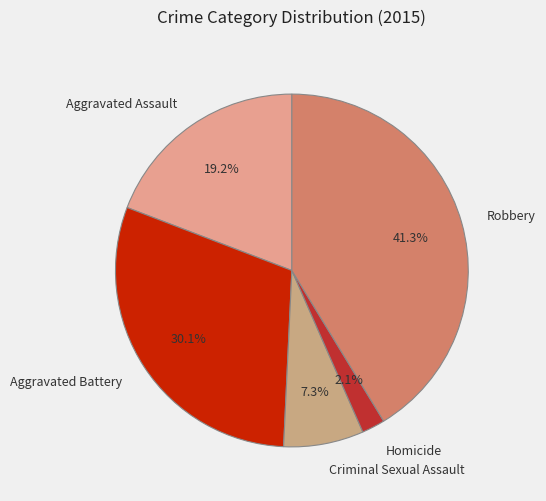

Do Aggravated Battery and Criminal Sexual Assault together represent more than half of the pie?

No